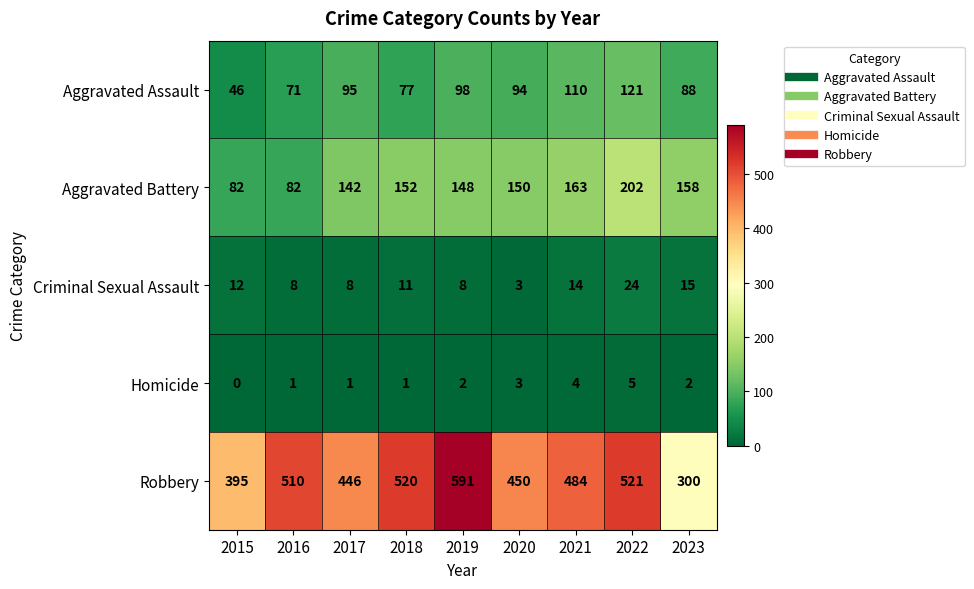

Which series has the widest spread of values?

Robbery